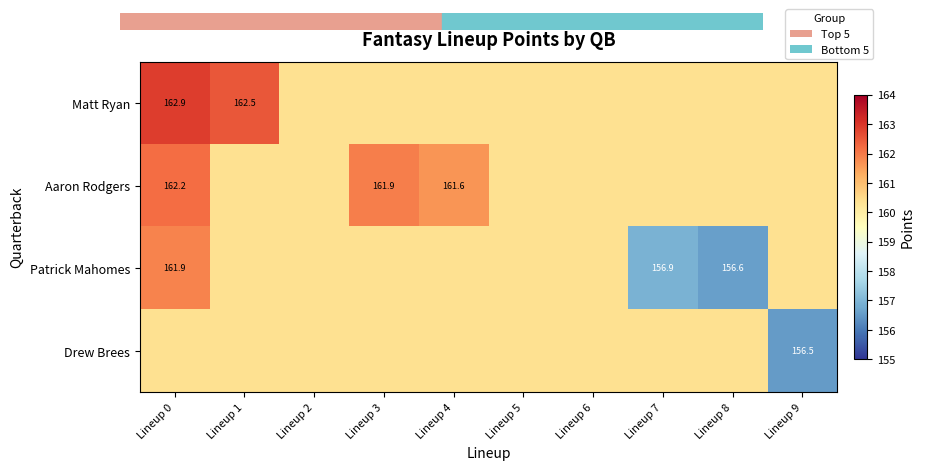

At how many categories does at least one series exceed 161?

4